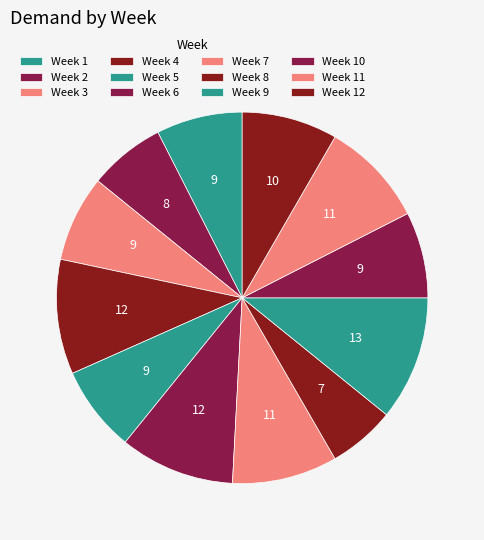

How many slices are in this pie chart?

12